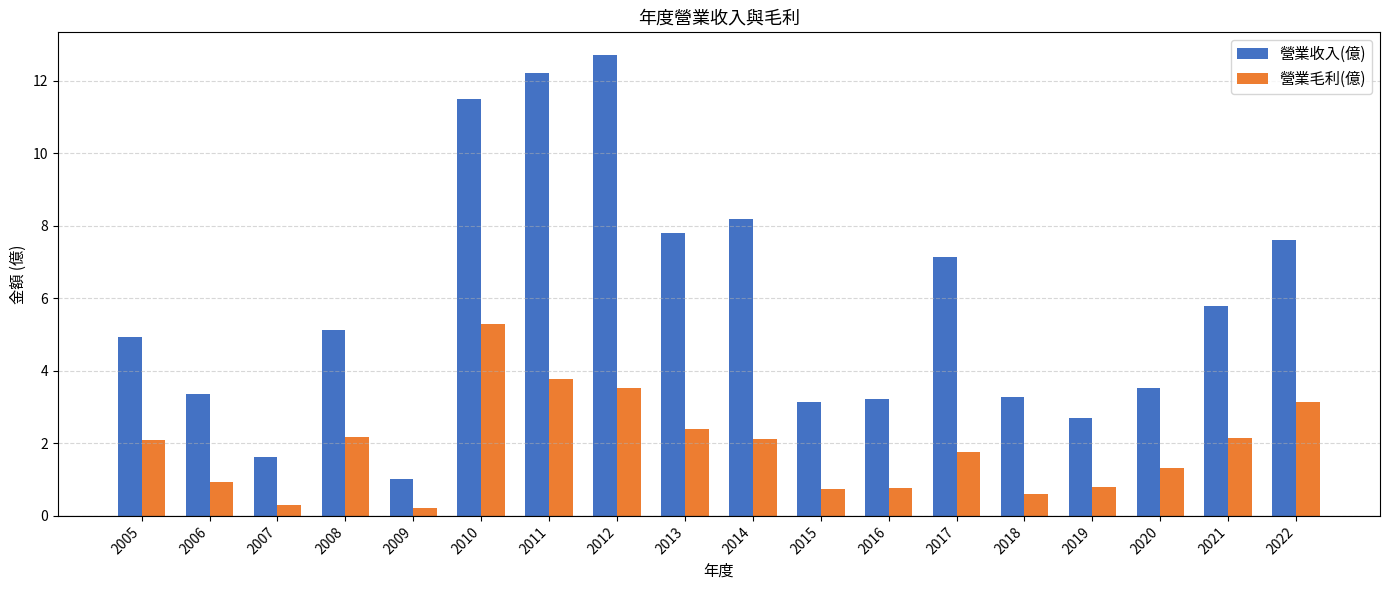

How many distinct data groups are displayed?

2